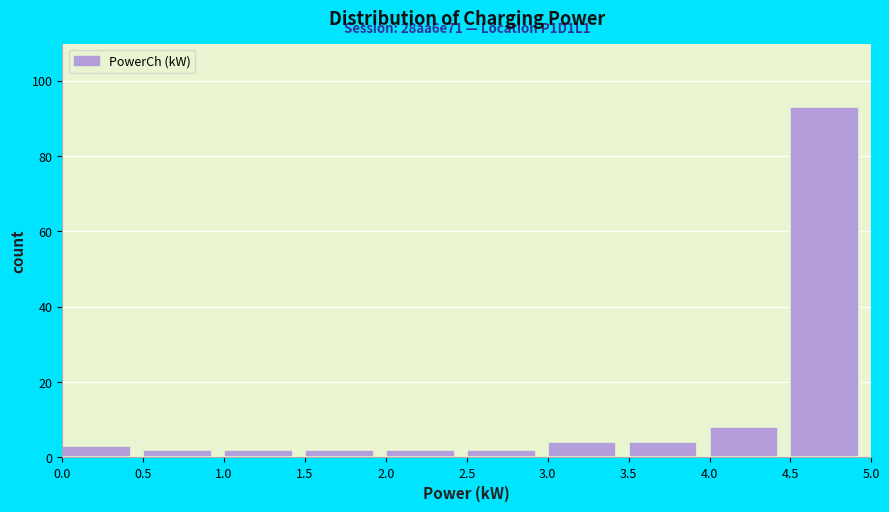

Which range on the x-axis has the tallest bar?

4.5 to 5.0